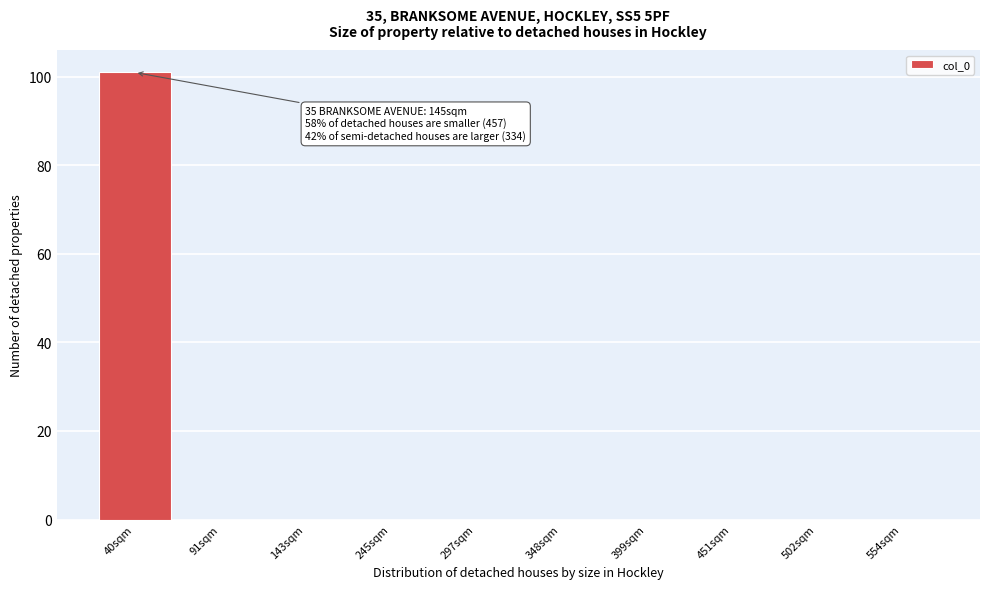

Reading left to right, transcribe all the data shown in this chart.

40sqm=101	91sqm=0	143sqm=0	245sqm=0	297sqm=0	348sqm=0	399sqm=0	451sqm=0	502sqm=0	554sqm=0